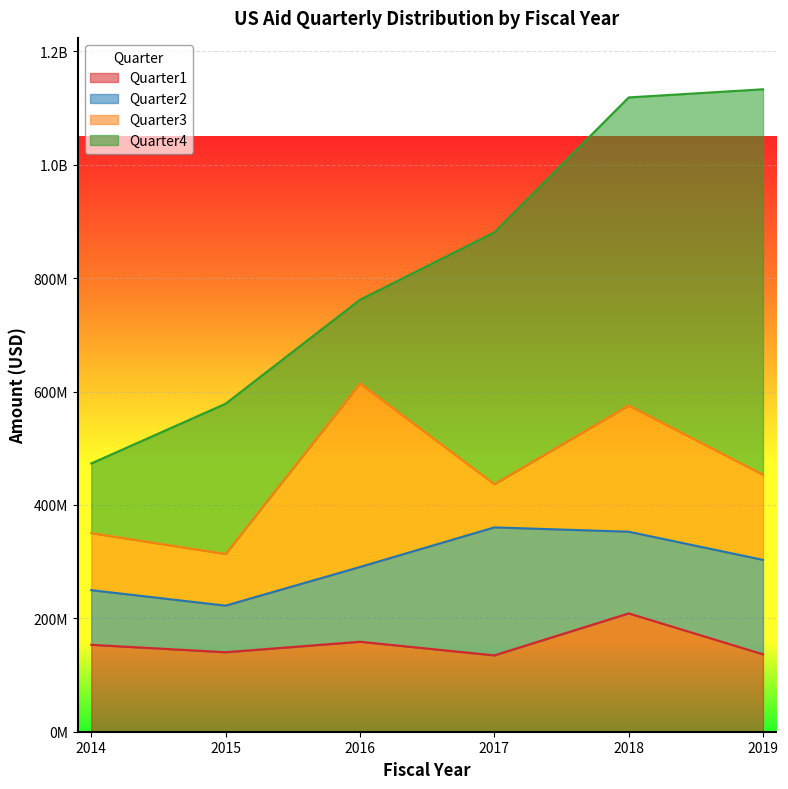

True or false: Quarter3 has a value of 350422153 at 2018.

False